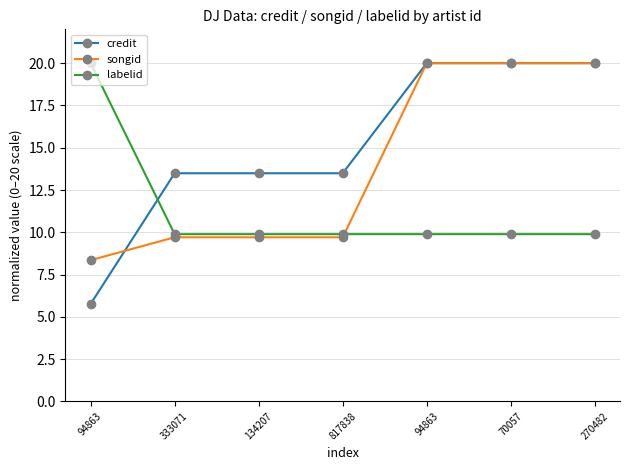

How many lines are shown in the chart?

3